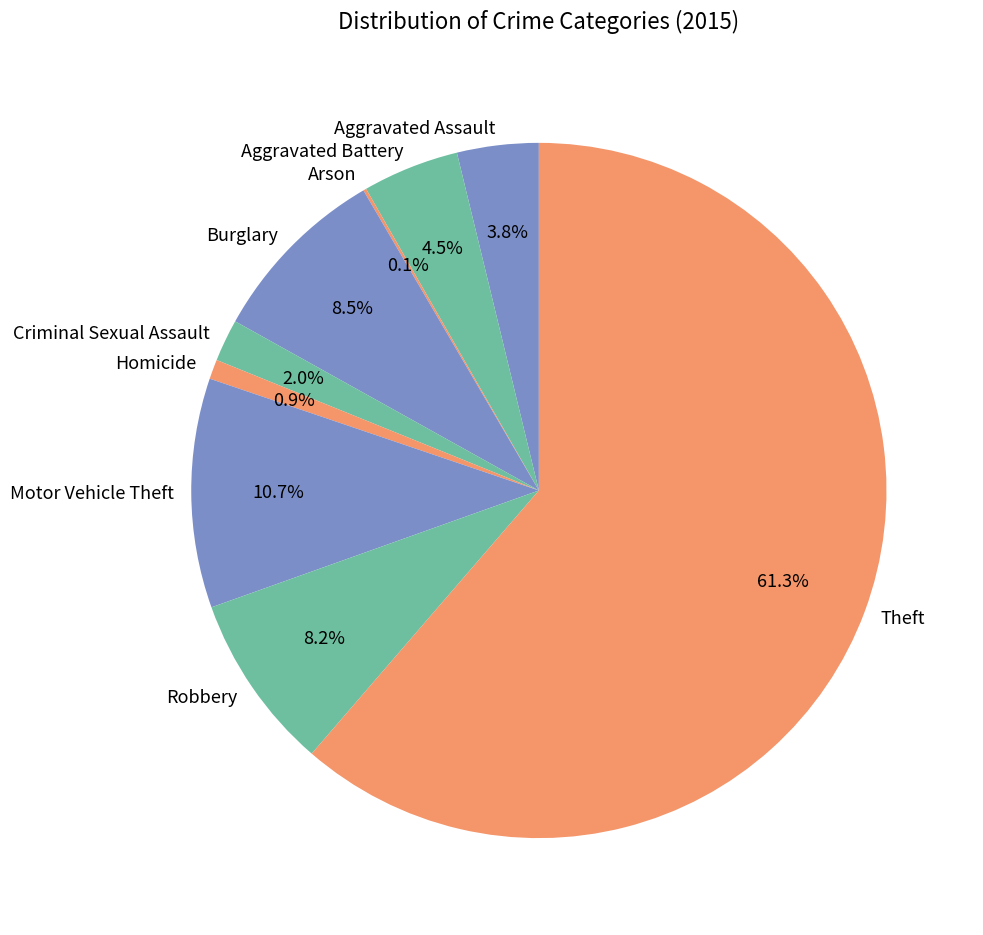

Is there a majority slice in this chart?

Yes